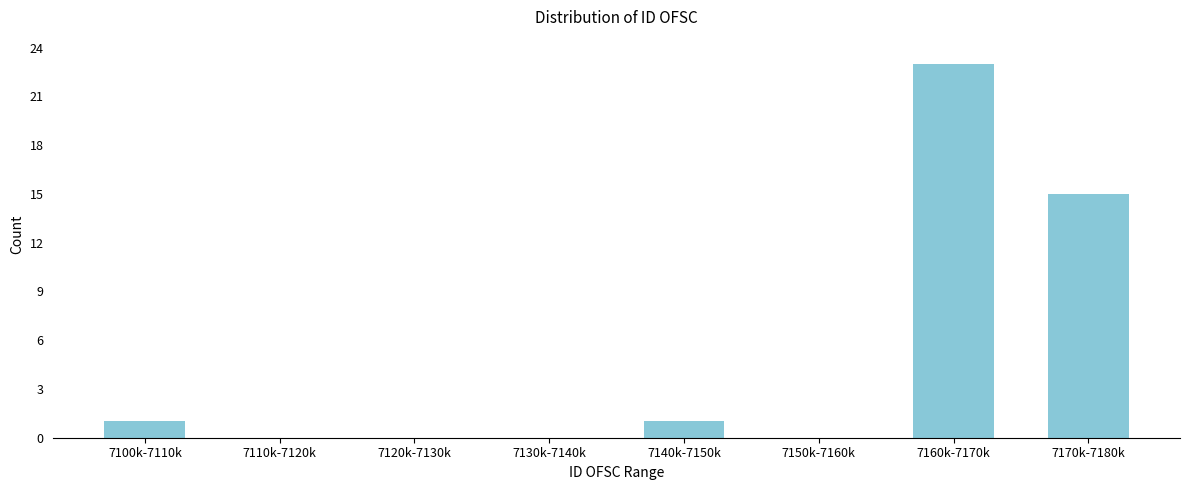

Reading right to left, what are all the values shown in this chart?

7170k-7180k=15	7160k-7170k=23	7150k-7160k=0	7140k-7150k=1	7130k-7140k=0	7120k-7130k=0	7110k-7120k=0	7100k-7110k=1